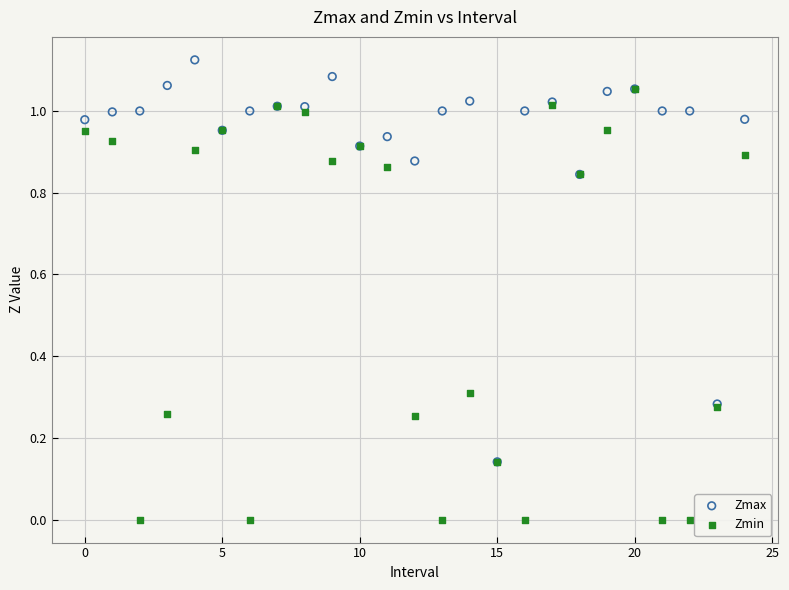

Which series reaches the maximum Y coordinate?

Zmax